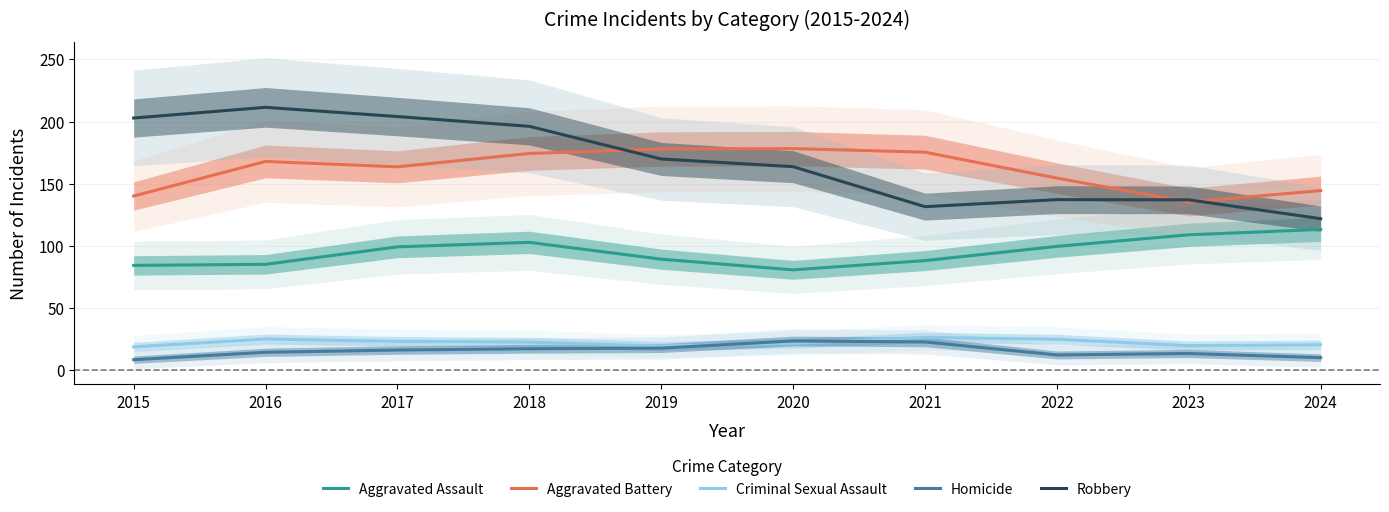

What is the sum of the Homicide values at 2018 and 2016?

31.8